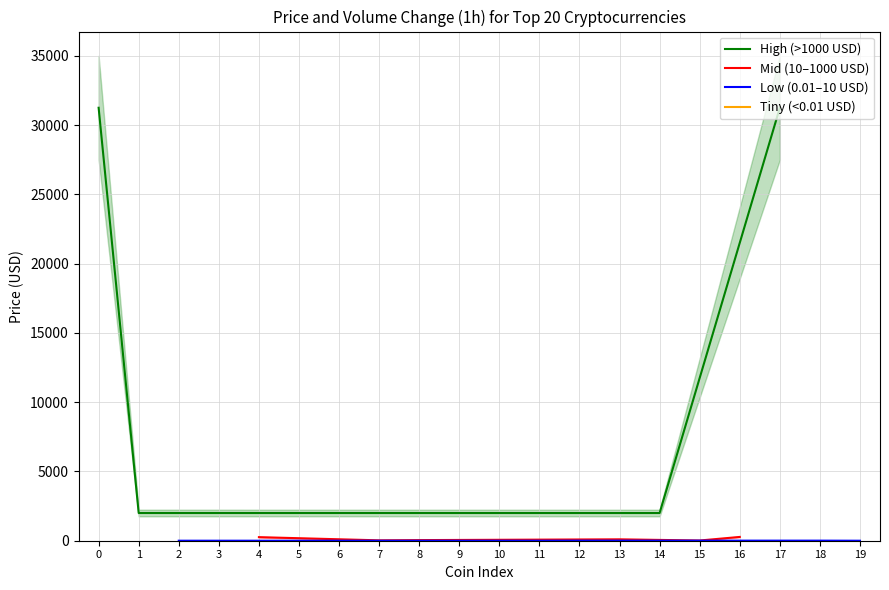

Reading left to right, what are all the values shown in this chart?

Price: Bitcoin=31258.9	Ethereum=2000.5	TetherUSD=1.0	XRP=0.8	BNB=257.1	USDC=1.0	Cardano=0.3	Solana=28.1	OKB=44.6	Dogecoin=0.1	Polygon=0.8	TRON=0.1	Polkadot=5.7	Litecoin=101.1	WrappedEther=1999.2	Avalanche=15.6	BitcoinCash=273.1	WrappedBTC=31256.6	Uniswap=6.1	ShibaInu=0.0
Volume_pct: Bitcoin=1.5	Ethereum=3.4	TetherUSD=0.3	XRP=29.0	BNB=2.6	USDC=0.3	Cardano=10.3	Solana=14.4	OKB=3.9	Dogecoin=7.6	Polygon=7.2	TRON=3.3	Polkadot=6.0	Litecoin=-0.4	WrappedEther=4.8	Avalanche=13.4	BitcoinCash=-3.6	WrappedBTC=1.8	Uniswap=10.3	ShibaInu=8.0